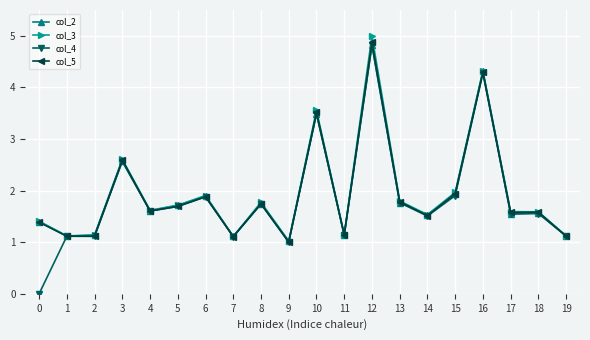

What is the difference between the second highest and minimum values in the col_3 series?

3.3